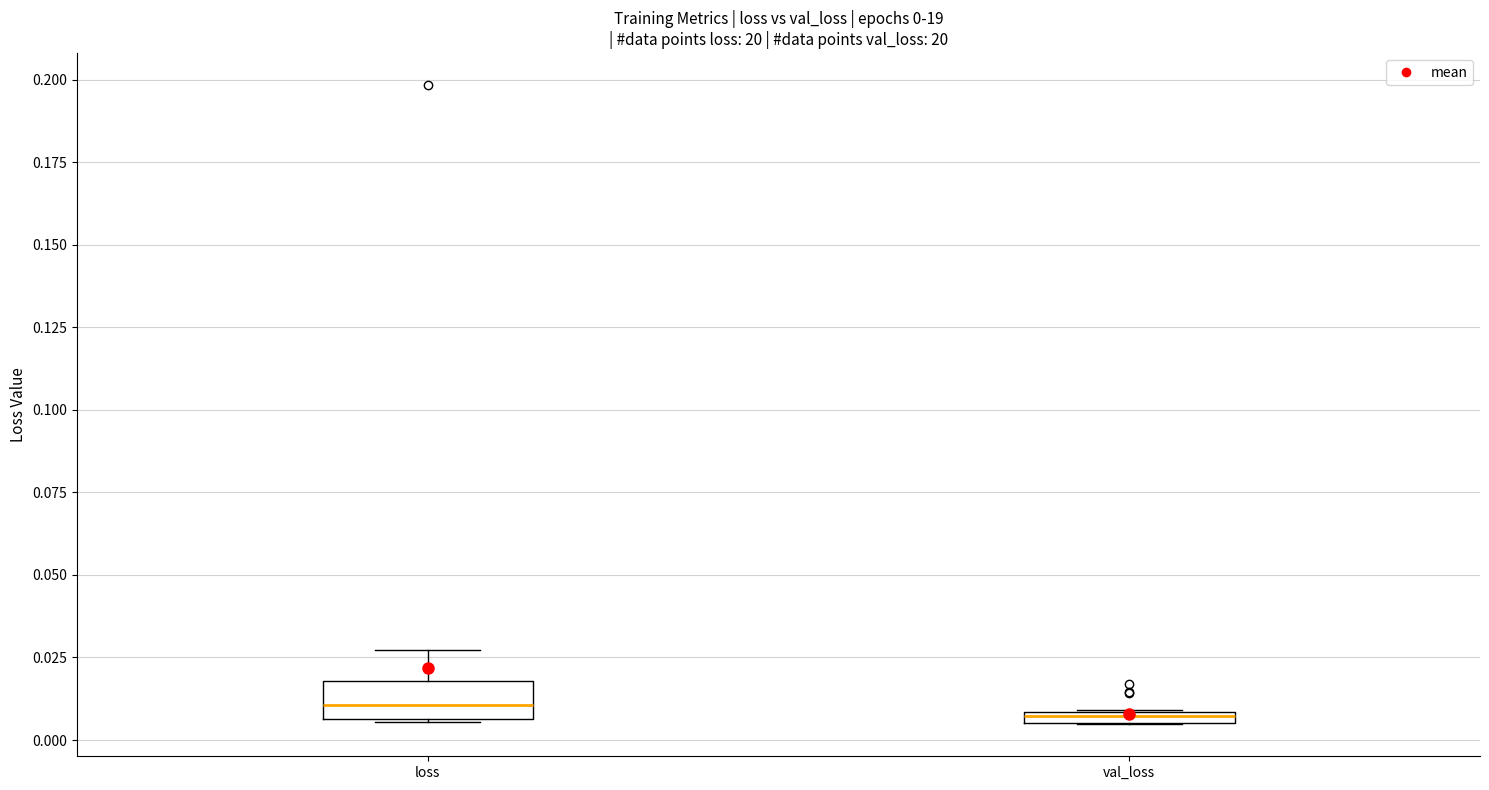

Comparing the boxes themselves (not the whiskers), which one is the tallest?

loss